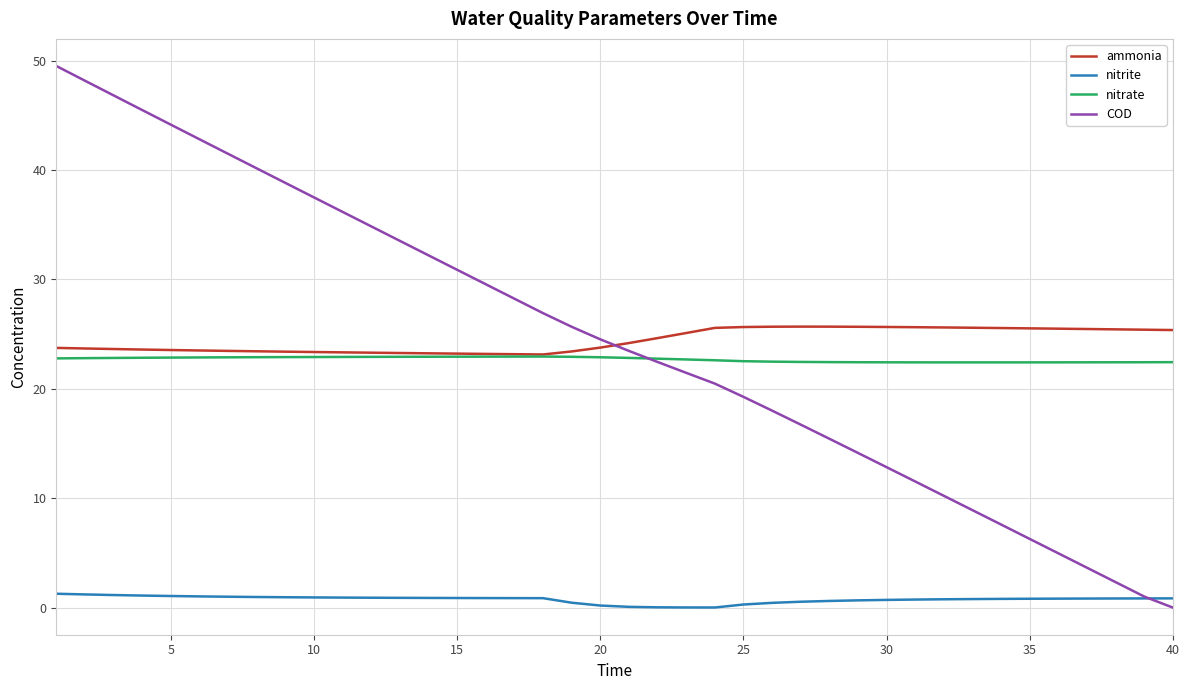

At how many categories does at least one series exceed 4?

40